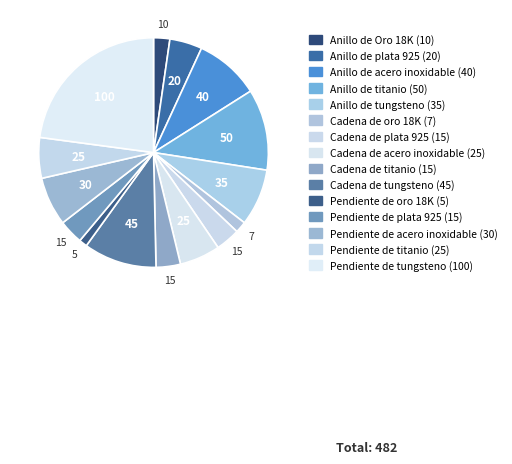

What is the change in value from Anillo de tungsteno (35) to Cadena de oro 18K (7)?

-28